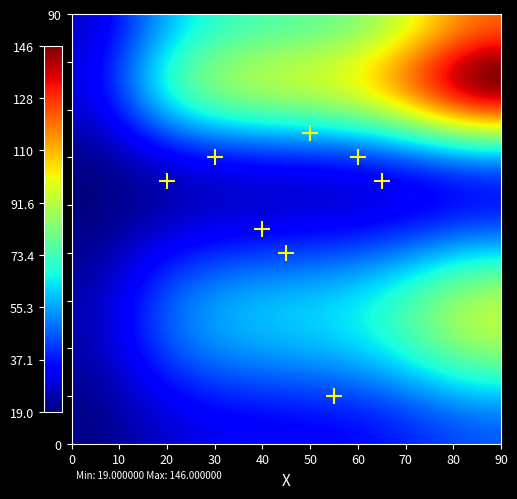

How many distinct data groups are displayed?

26